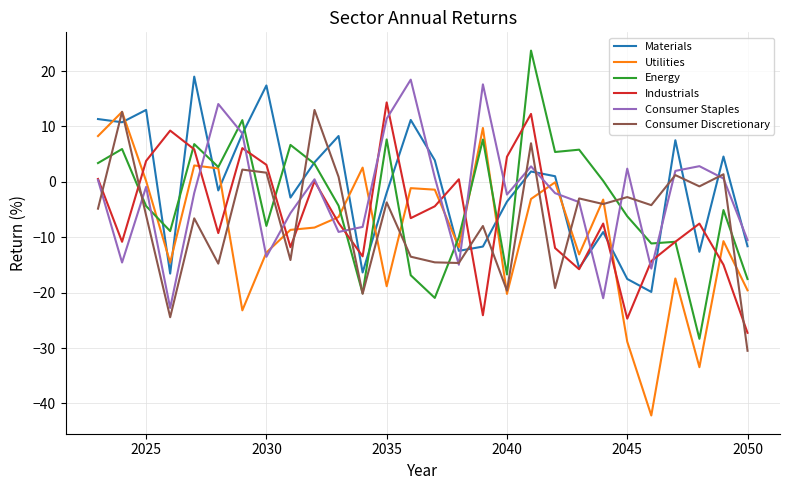

True or false: Consumer Discretionary and Industrials cross at least once.

True